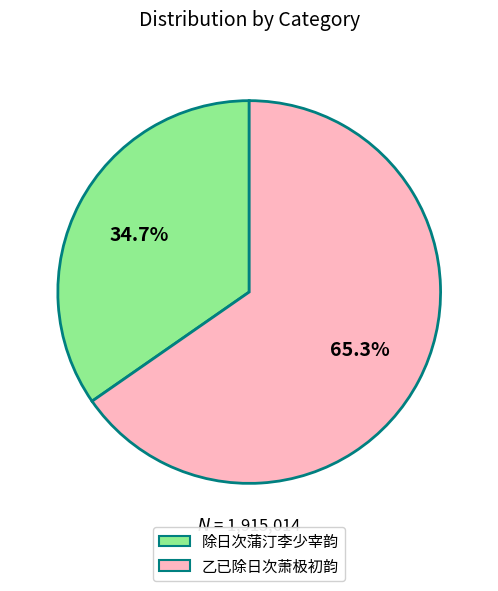

To the nearest percent, what percentage of the pie is 乙已除日次萧极初韵?

65%